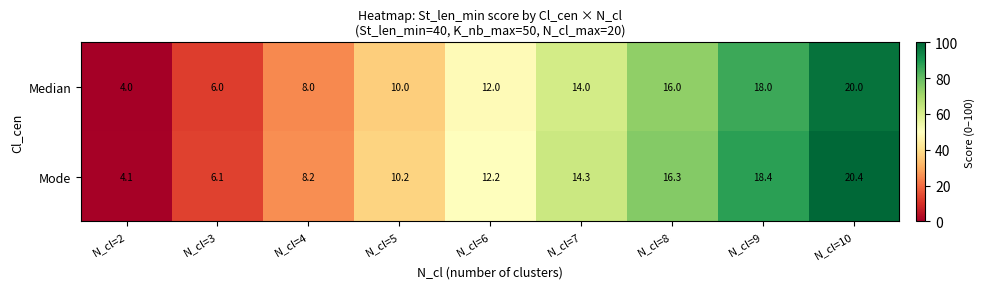

How many distinct data groups are displayed?

2